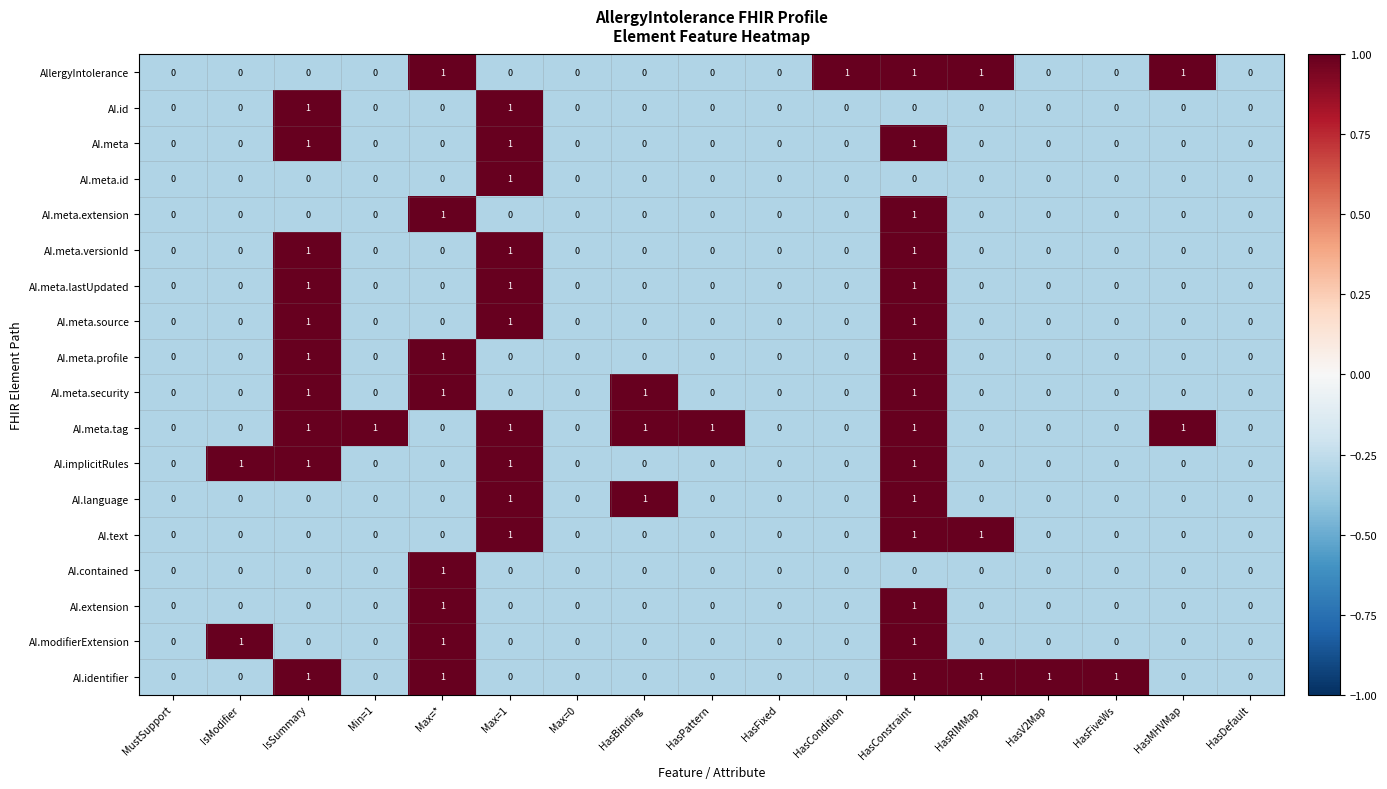

How many AI.meta.versionId values are between 0 and 1?

17